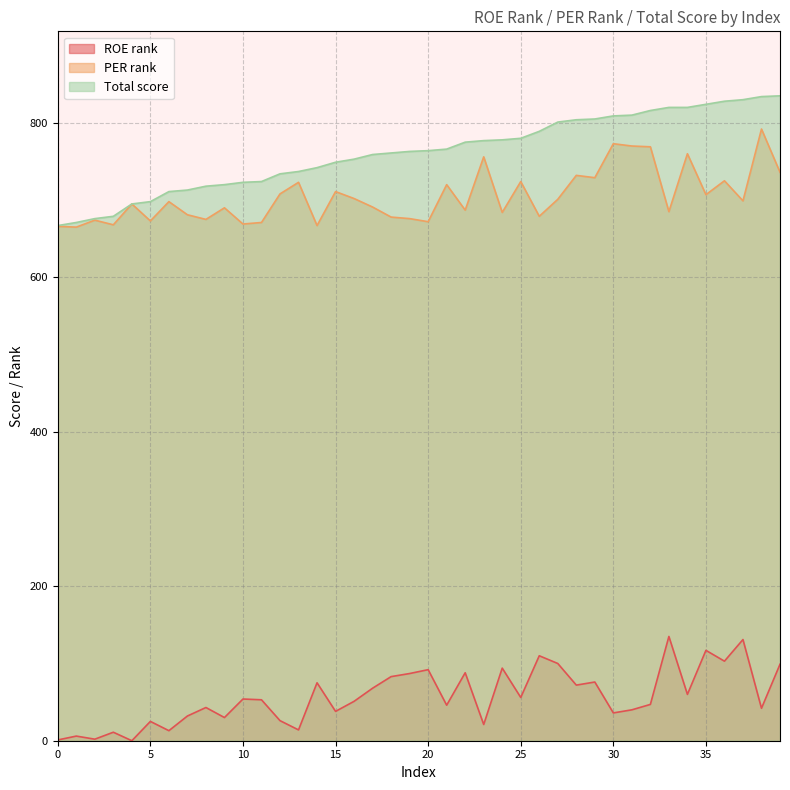

What is the total value across all series at 4?

1390